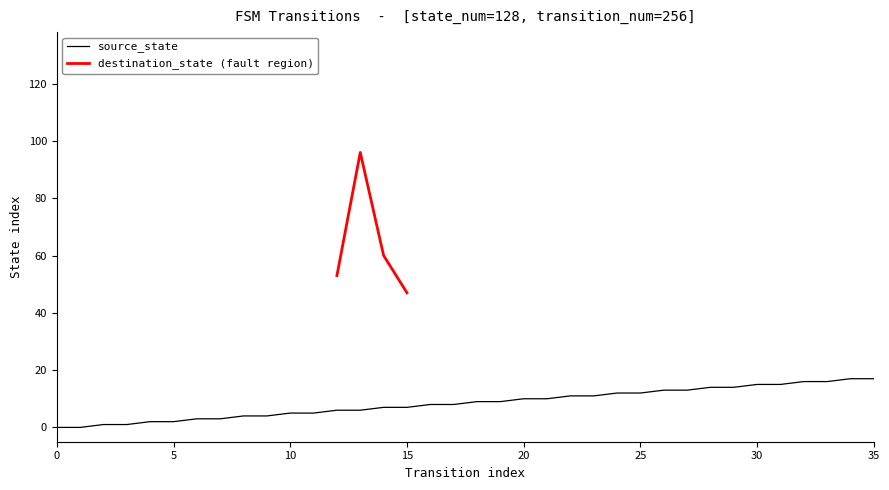

The value at 23 is 11. True or false?

True